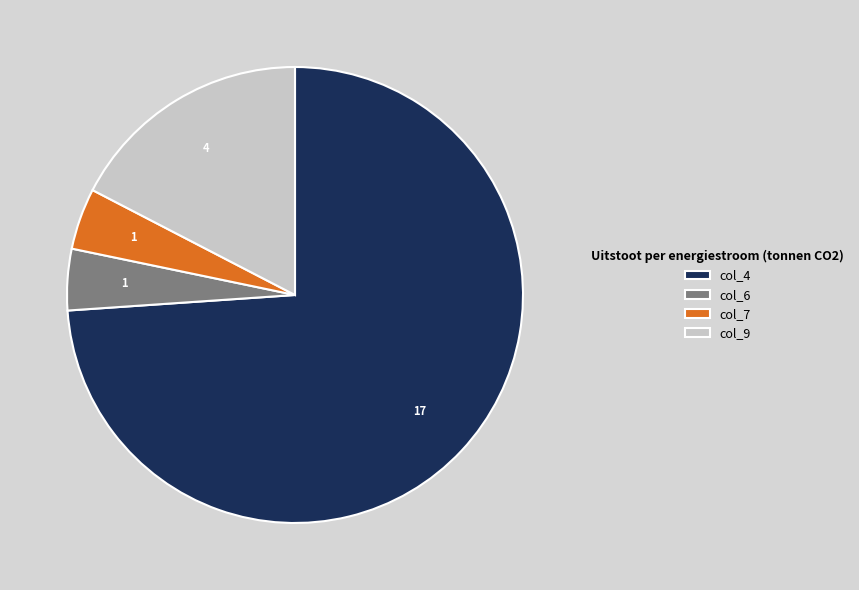

Combined, do col_4 and col_6 account for over 50%?

Yes